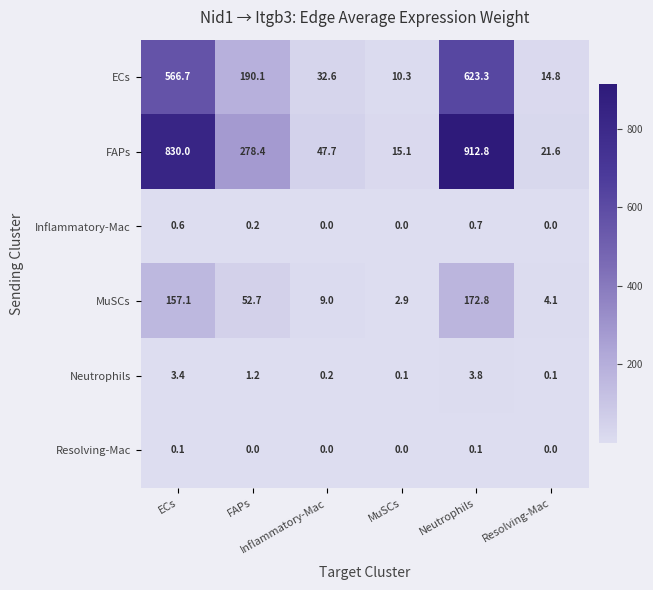

Reading left to right, what are all the values shown in this chart?

ECs: ECs=566.7	FAPs=190.1	Inflammatory-Mac=32.6	MuSCs=10.3	Neutrophils=623.3	Resolving-Mac=14.8
FAPs: ECs=830.0	FAPs=278.4	Inflammatory-Mac=47.7	MuSCs=15.1	Neutrophils=912.8	Resolving-Mac=21.6
Inflammatory-Mac: ECs=0.6	FAPs=0.2	Inflammatory-Mac=0.0	MuSCs=0.0	Neutrophils=0.7	Resolving-Mac=0.0
MuSCs: ECs=157.1	FAPs=52.7	Inflammatory-Mac=9.0	MuSCs=2.9	Neutrophils=172.8	Resolving-Mac=4.1
Neutrophils: ECs=3.4	FAPs=1.2	Inflammatory-Mac=0.2	MuSCs=0.1	Neutrophils=3.8	Resolving-Mac=0.1
Resolving-Mac: ECs=0.1	FAPs=0.0	Inflammatory-Mac=0.0	MuSCs=0.0	Neutrophils=0.1	Resolving-Mac=0.0